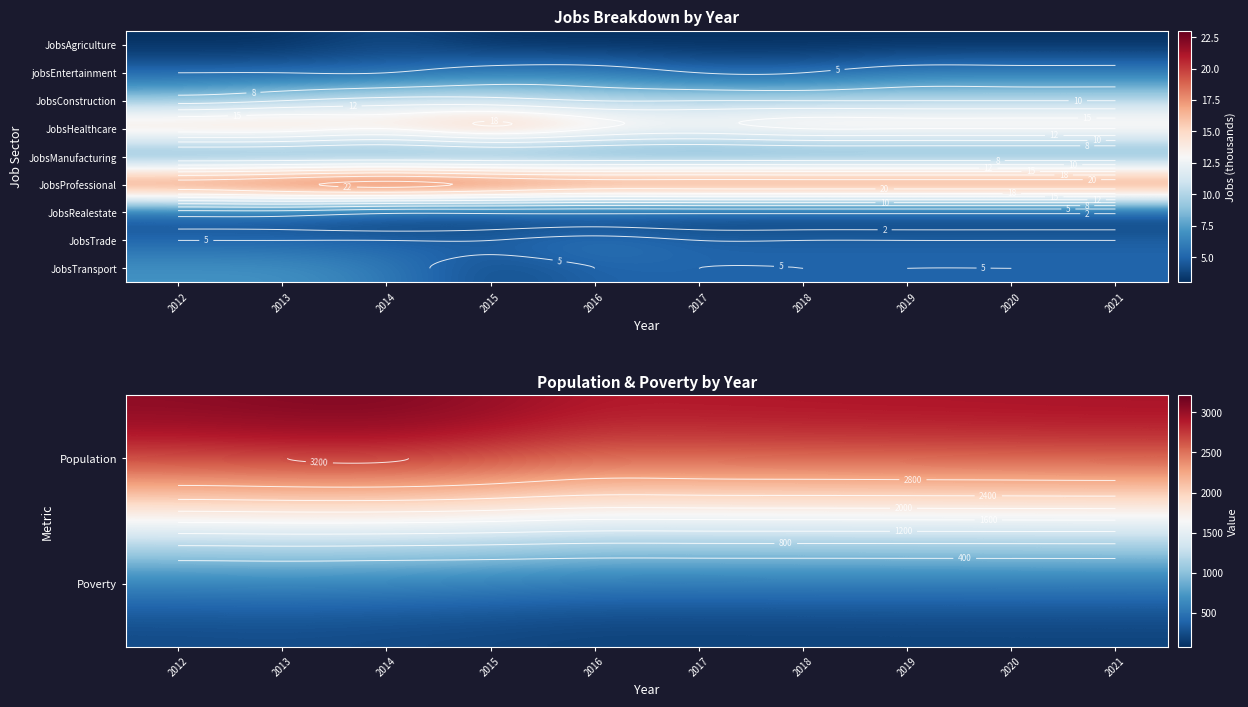

Which category has the lowest value in the Population series?

2016